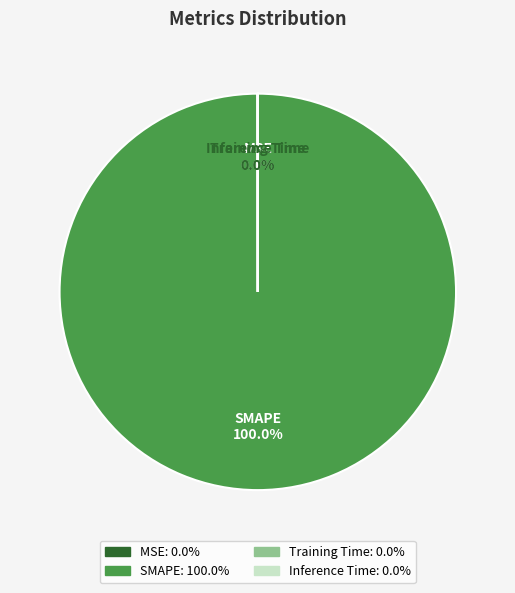

Which category has the biggest portion of the pie?

SMAPE